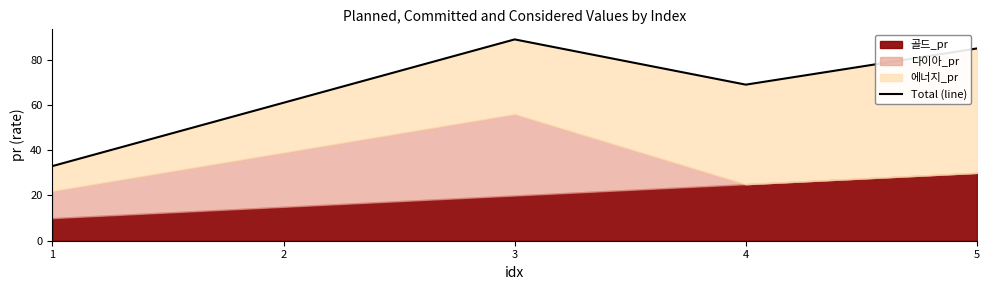

The value at 2 is 38. True or false?

False